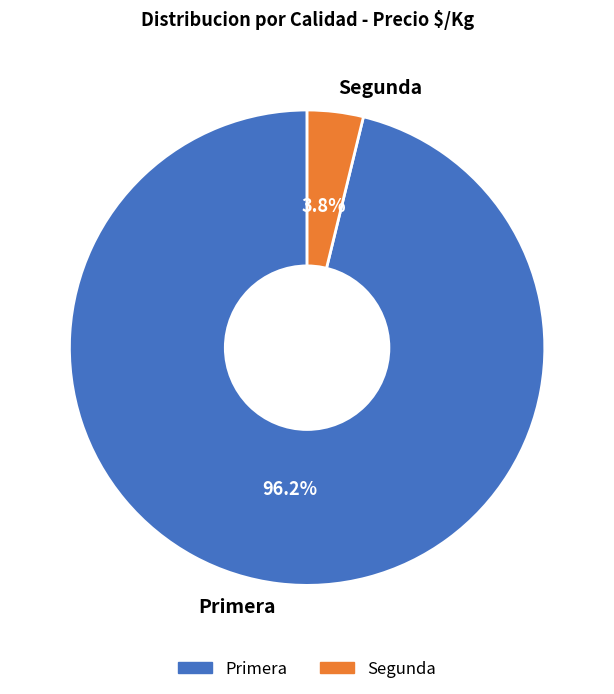

Which category has the smallest portion of the pie?

Segunda